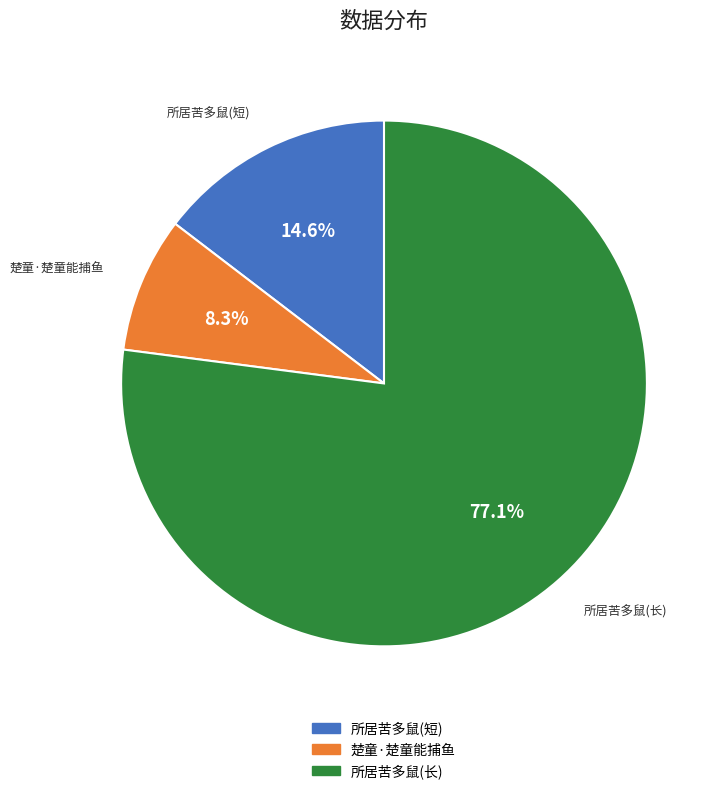

To the nearest percent, what is the difference between the largest and smallest slice percentages?

69%